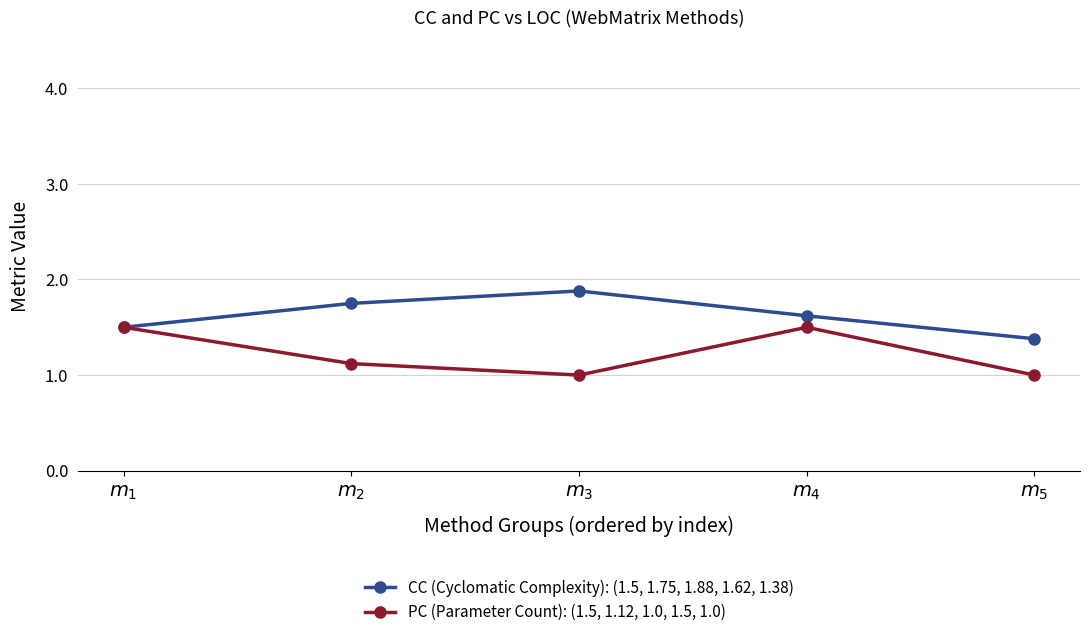

What is the lowest value of the CC (Cyclomatic Complexity): (1.5, 1.75, 1.88, 1.62, 1.38) series?

1.4